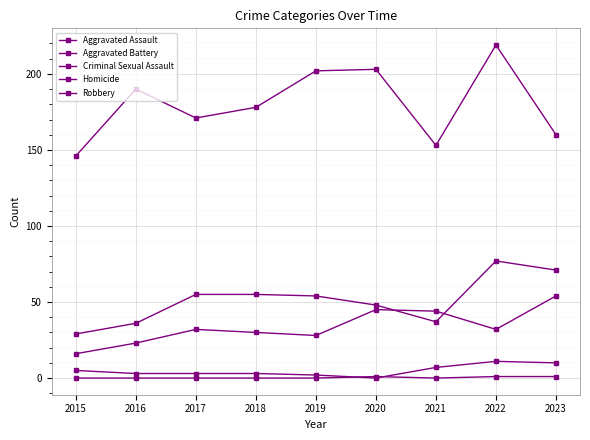

True or false: Homicide and Aggravated Battery cross at least once.

False